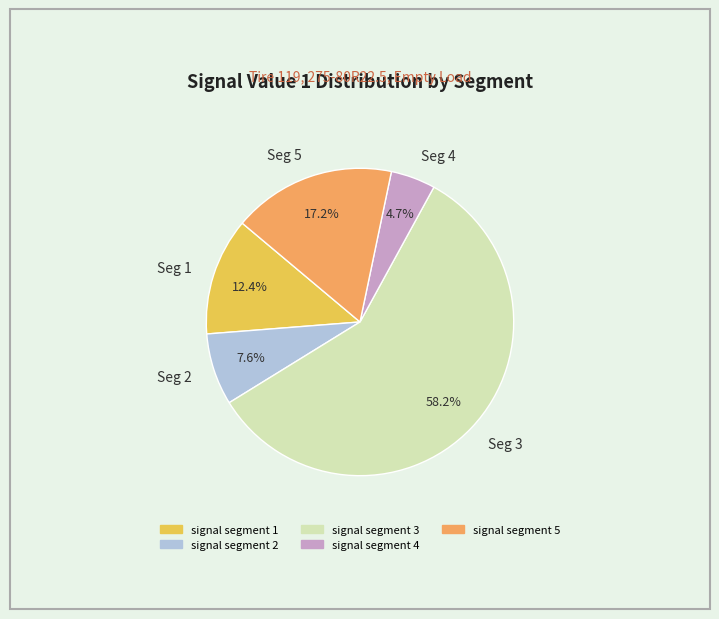

Is the sum of Seg 2 and Seg 5 greater than half?

No